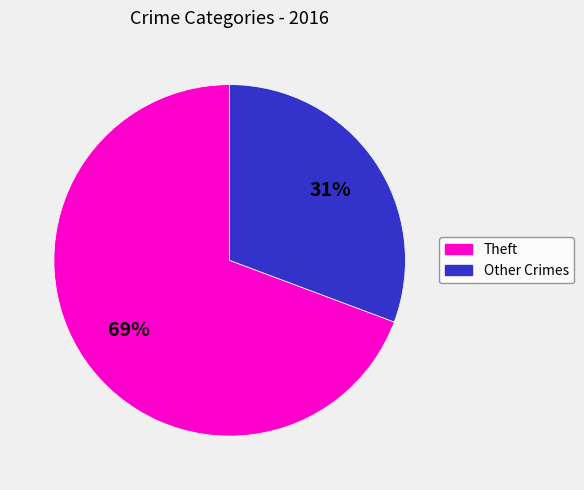

Does any single category account for the majority?

Yes